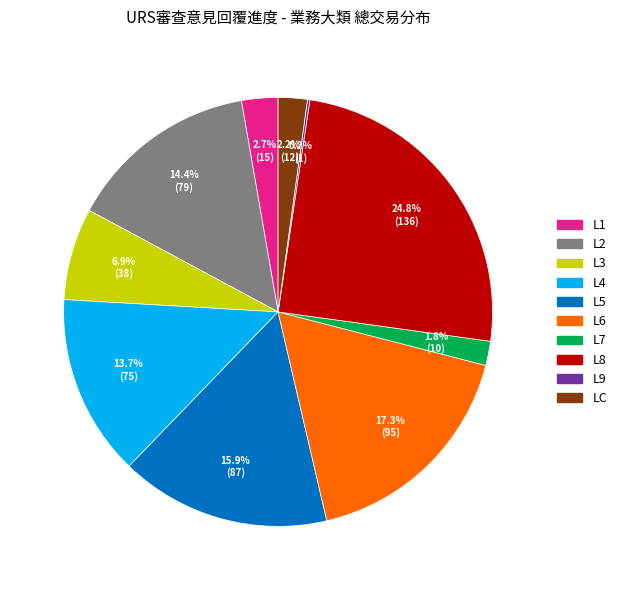

Does L6 account for over 50% of the chart?

No